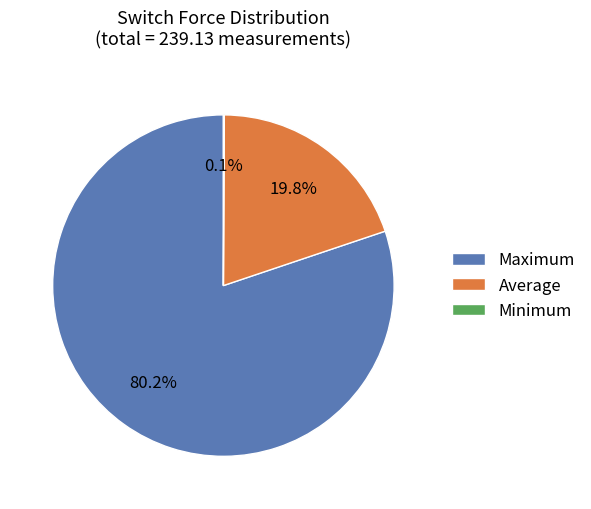

What portion of the pie excludes Average?

80.2%